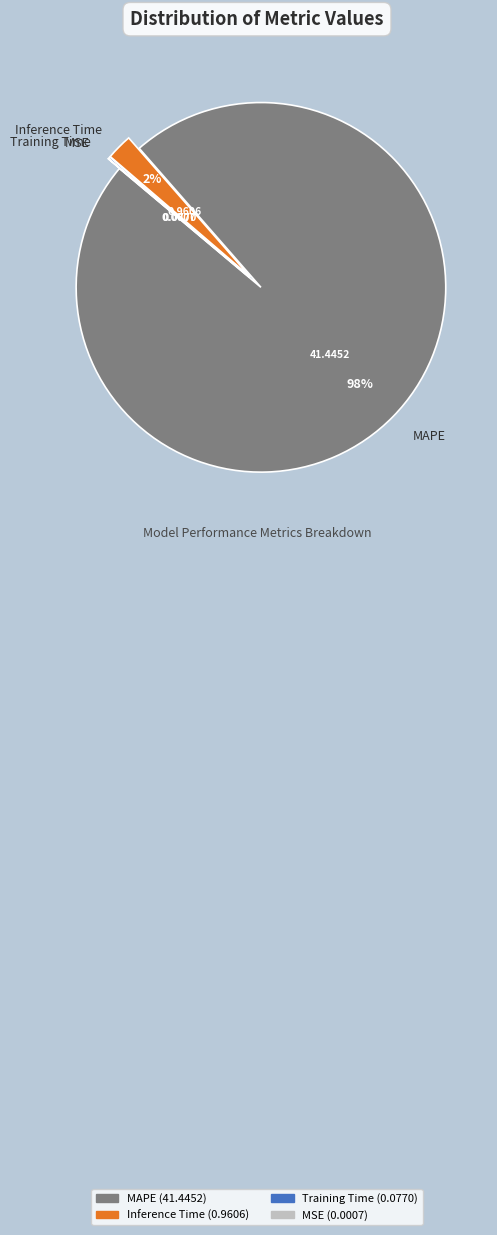

True or false: MAPE accounts for 98% of the total.

True